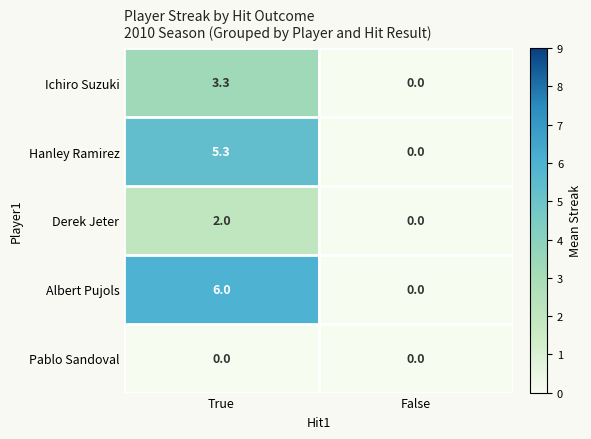

At which label is Hanley Ramirez closest to 2?

False